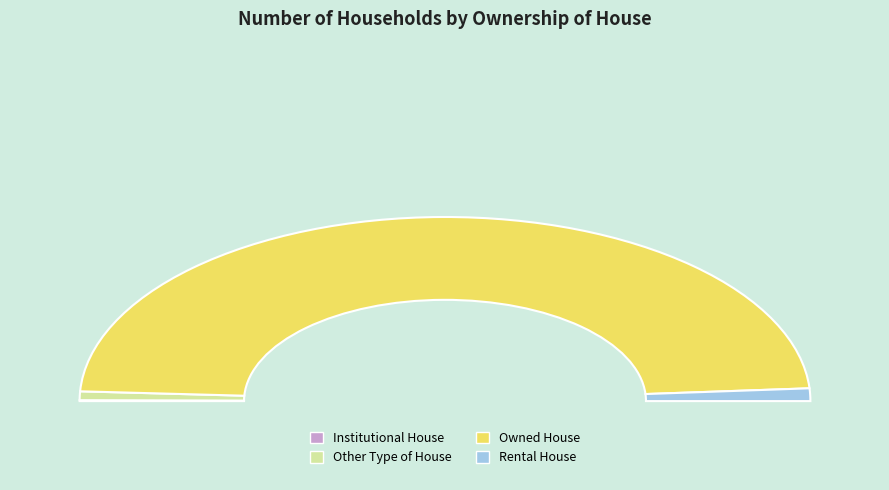

Which category has the biggest portion of the pie?

Owned House